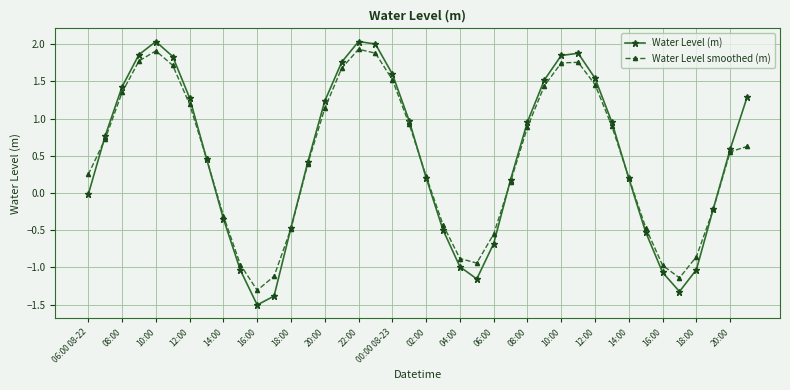

What are all the series names shown in the legend?

Water Level (m), Water Level smoothed (m)